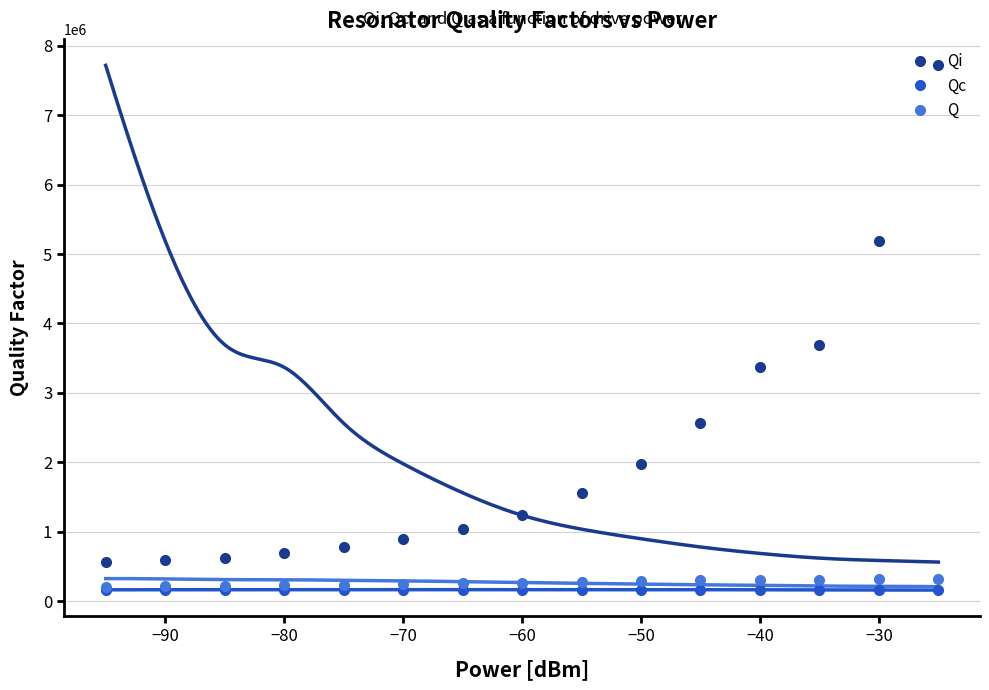

Is the value of Qi at −90 greater than the value of Q at −80?

Yes